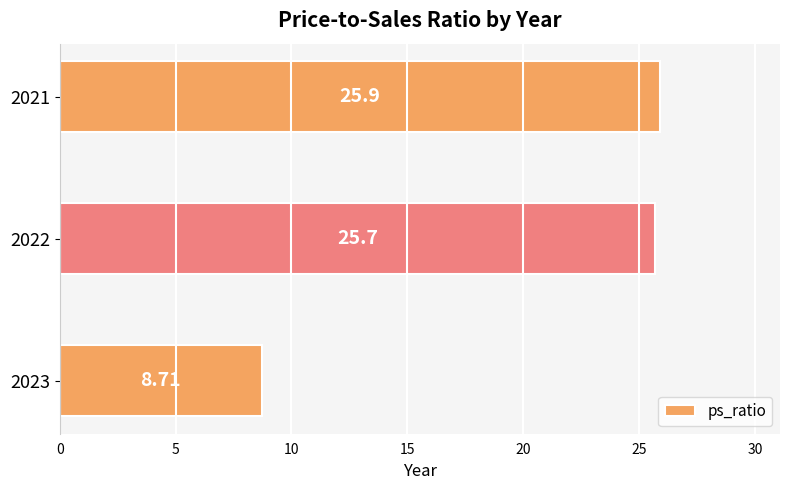

How many values are below 25?

1